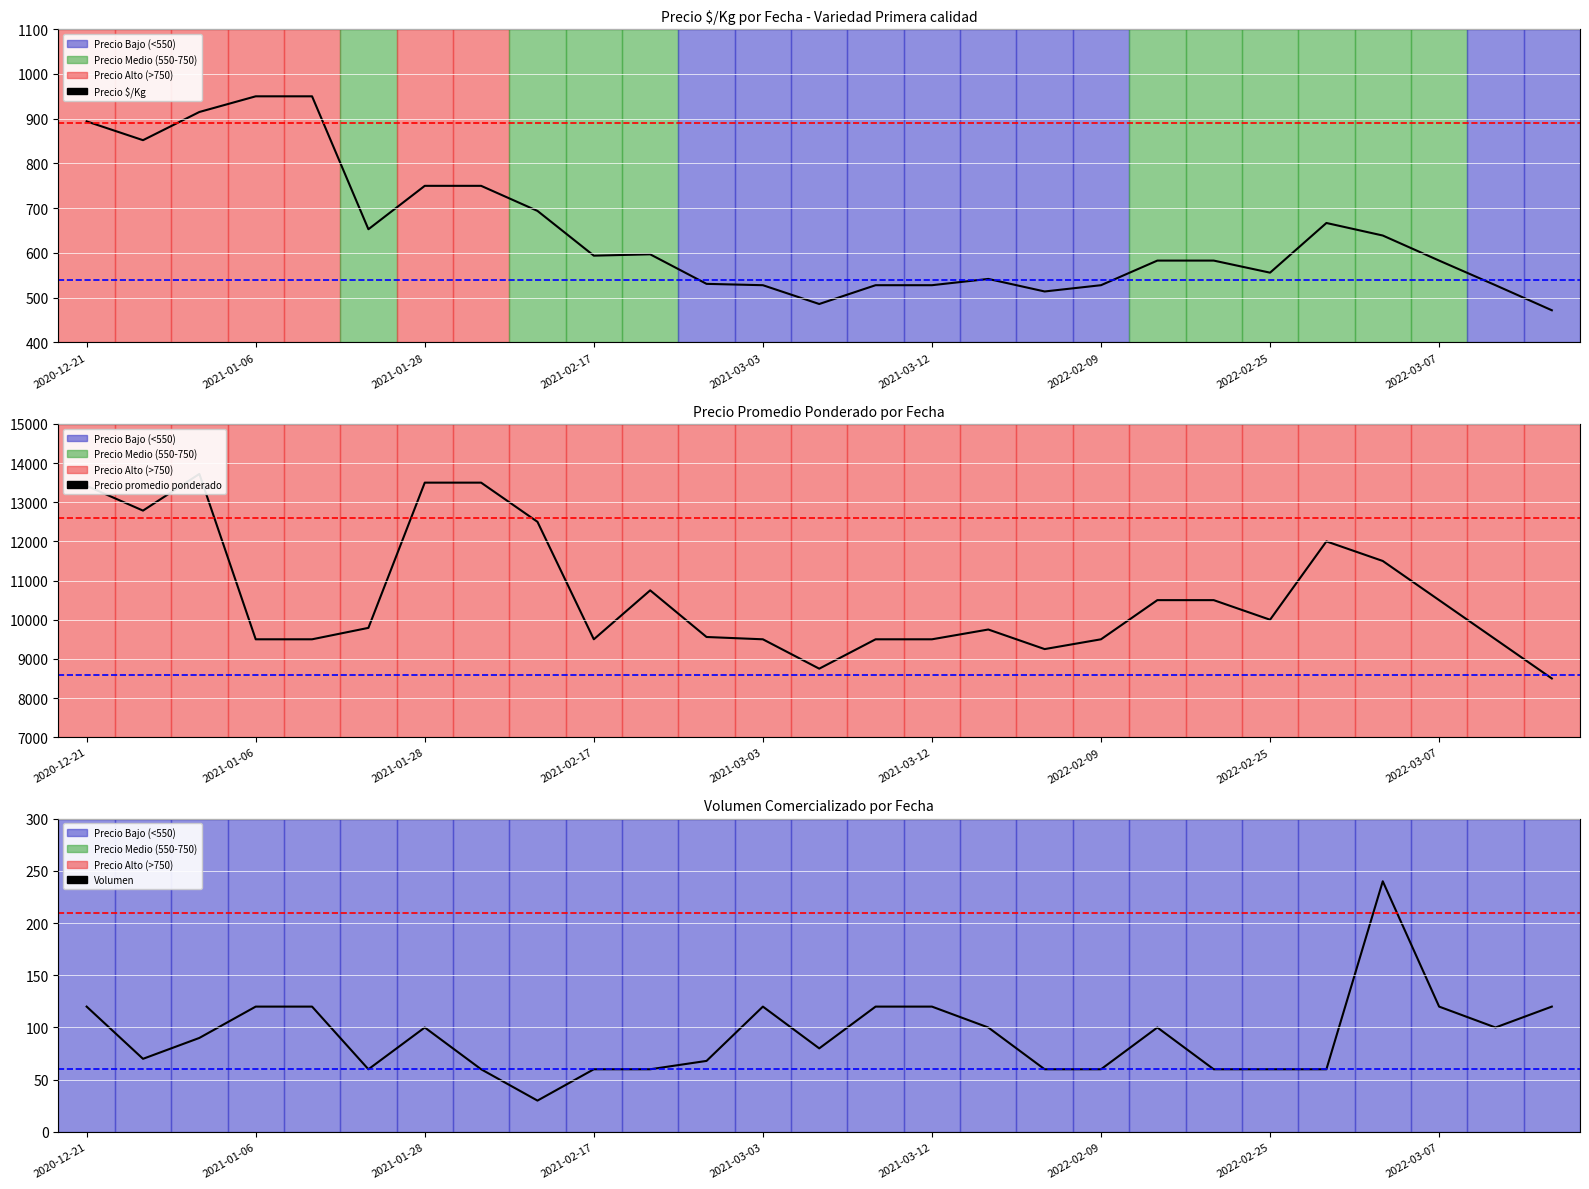

True or false: Precio $/Kg and Precio promedio ponderado intersect in this chart.

False